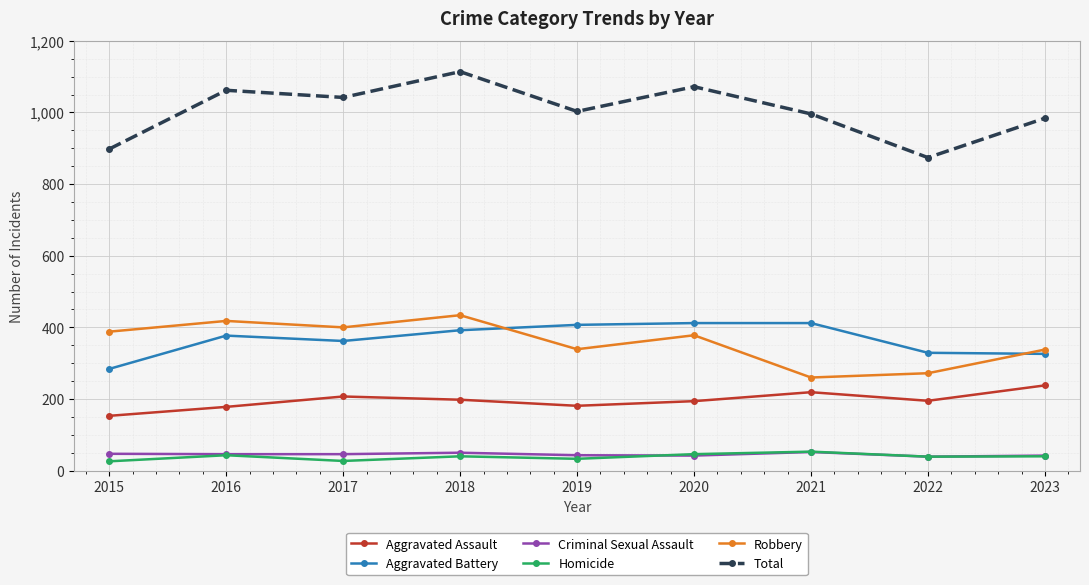

True or false: Robbery and Total intersect in this chart.

False